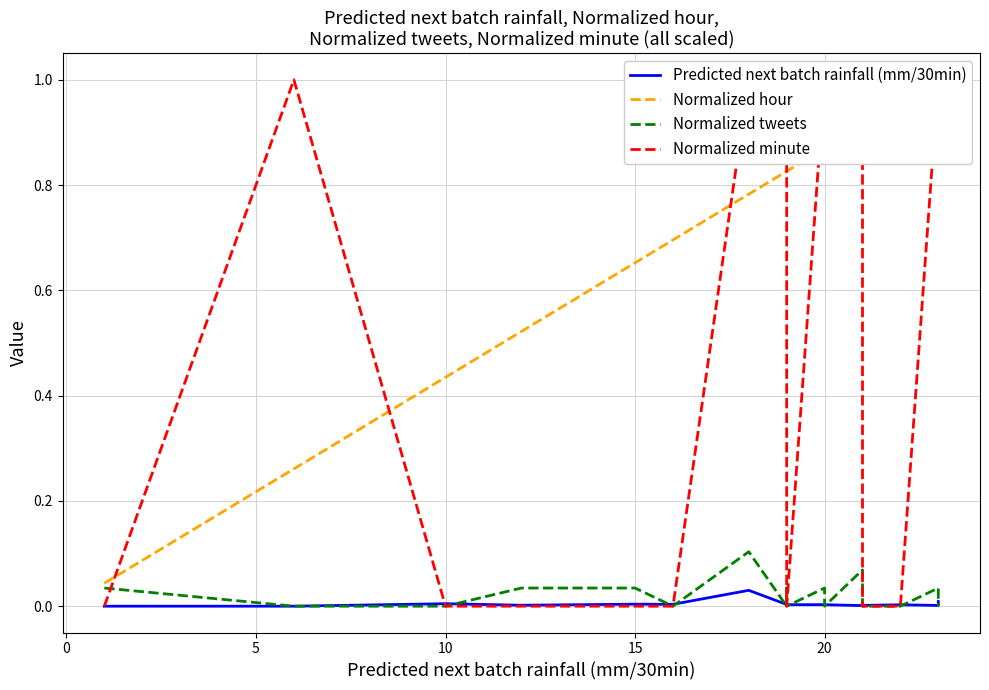

Is this an area chart (filled region under the line)?

No